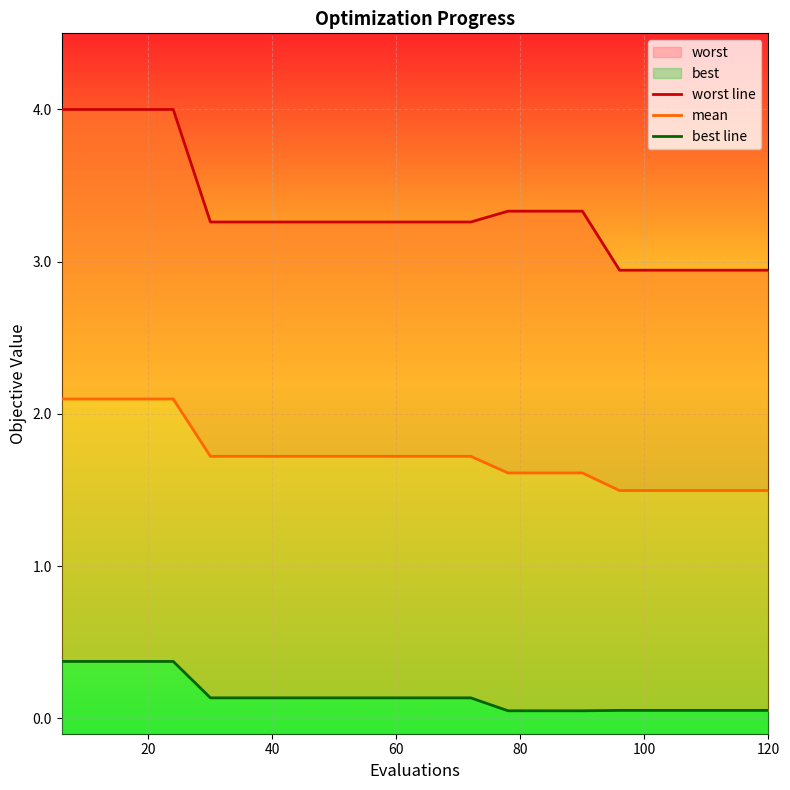

What are all the series names shown in the legend?

worst line, mean, best line